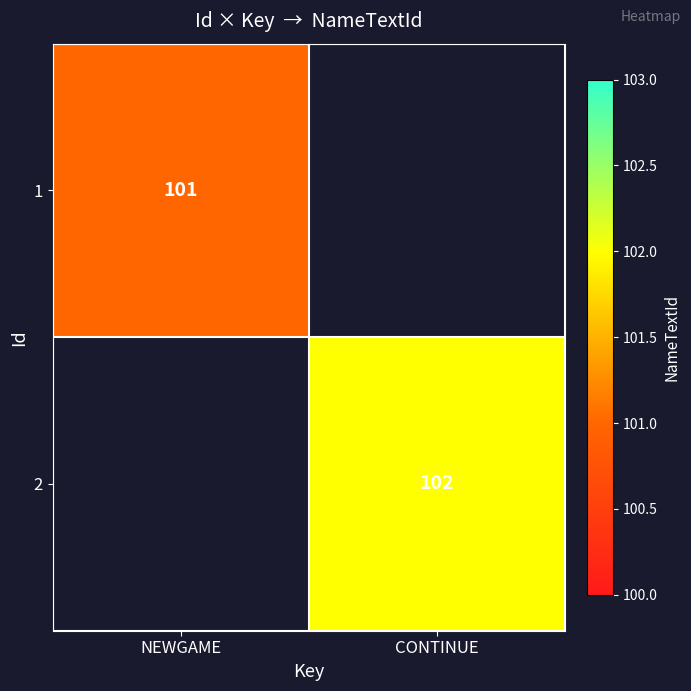

Which label corresponds to the largest value in the chart?

CONTINUE